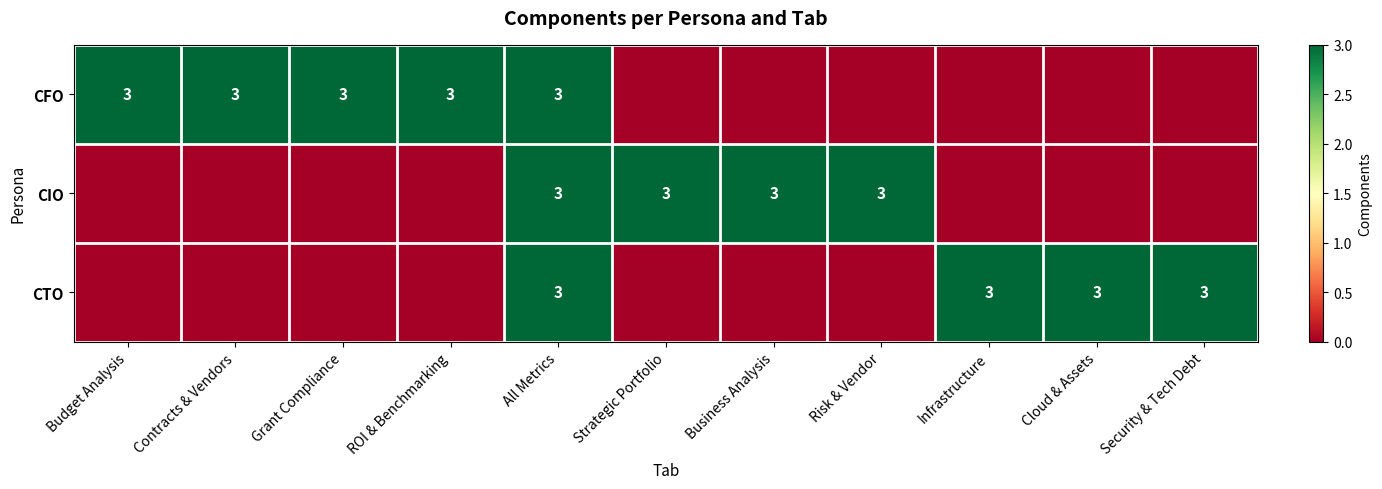

The value of CTO at All Metrics is 3. True or false?

True